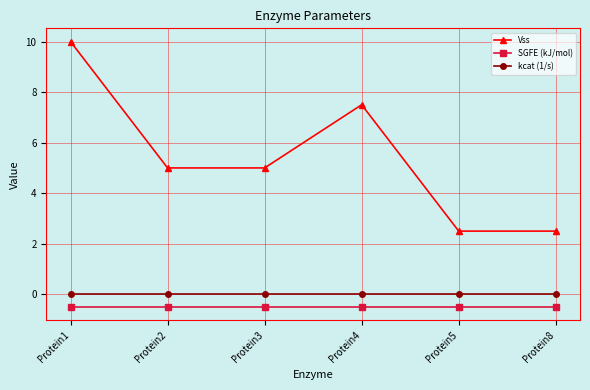

True or false: kcat (1/s) and SGFE (kJ/mol) cross at least once.

False